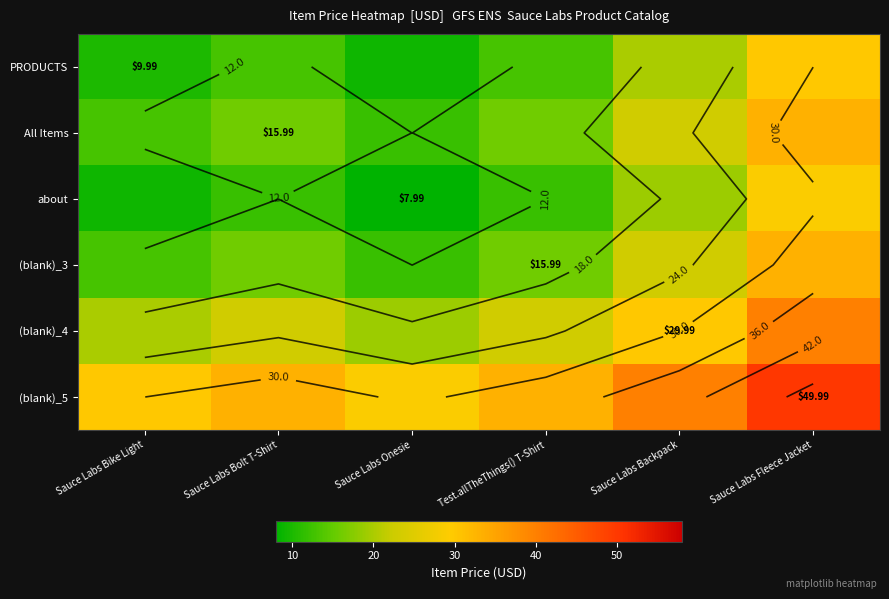

List the labels in order of (blank)_3 value, largest first.

Sauce Labs Fleece Jacket, Sauce Labs Backpack, Sauce Labs Bolt T-Shirt, Test.allTheThings() T-Shirt, Sauce Labs Bike Light, Sauce Labs Onesie